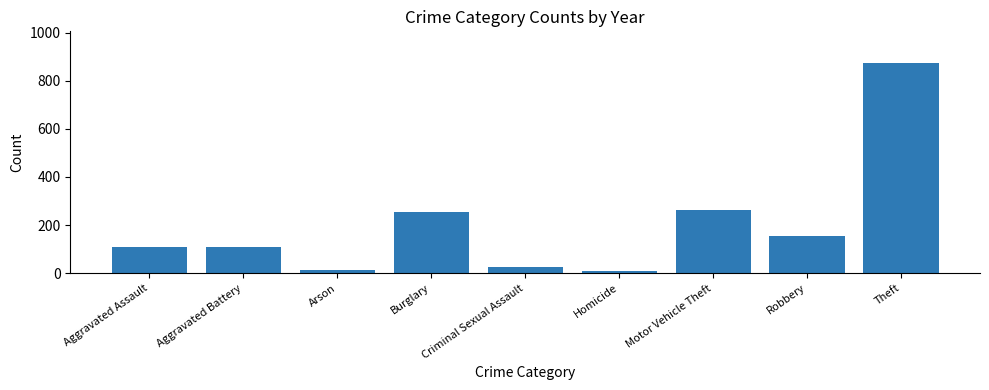

The value at Aggravated Battery is 47. True or false?

False